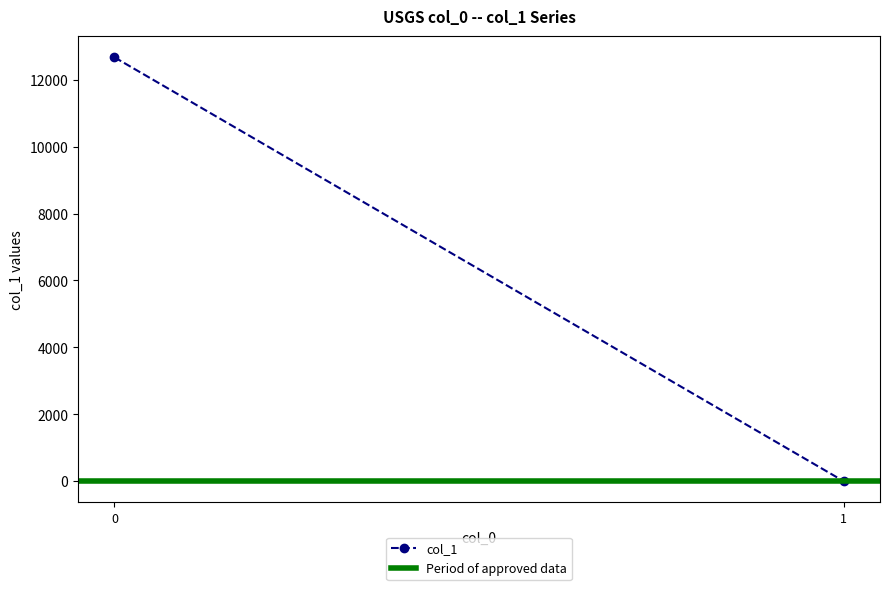

How many data points does each series have?

2